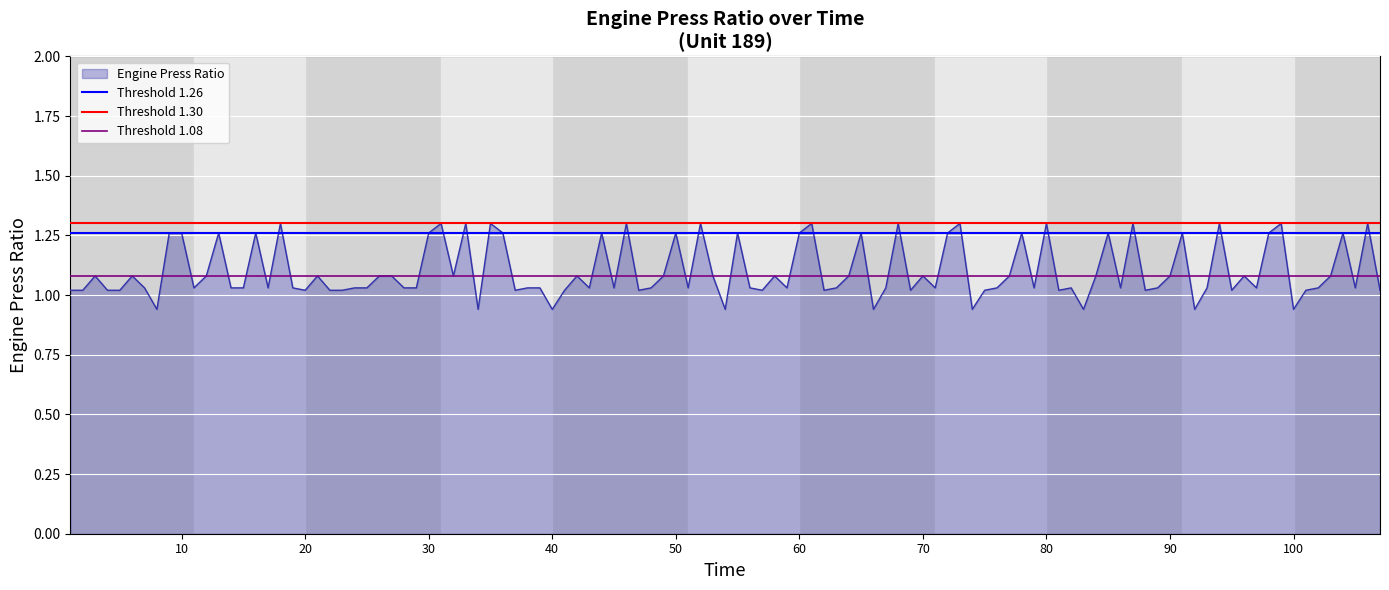

The Engine Press Ratio series shows 0.6 at 90. True or false?

False